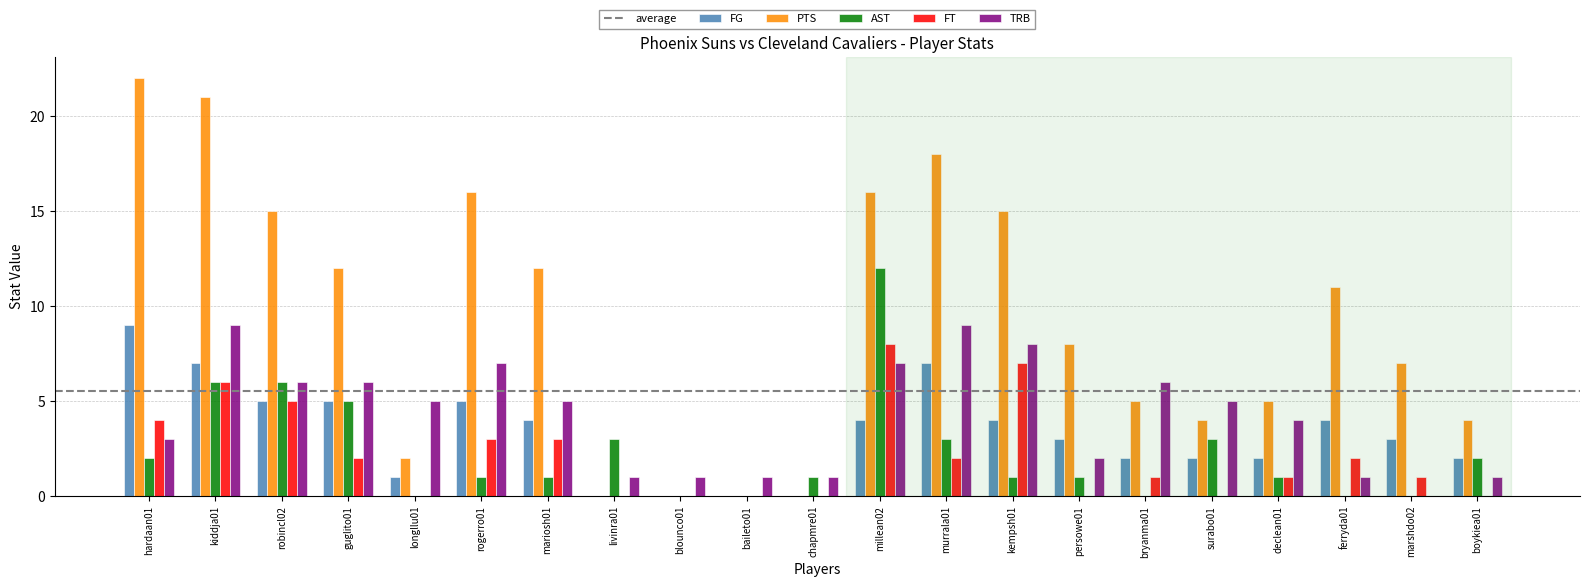

Which category has the highest value across all series?

hardaan01